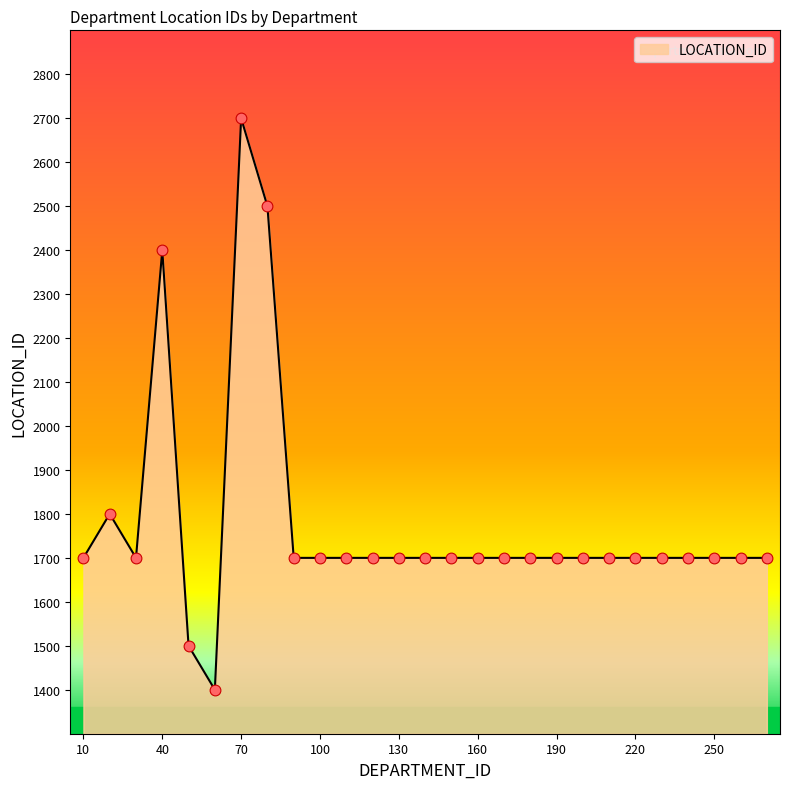

What is the difference between the maximum and minimum values?

1300